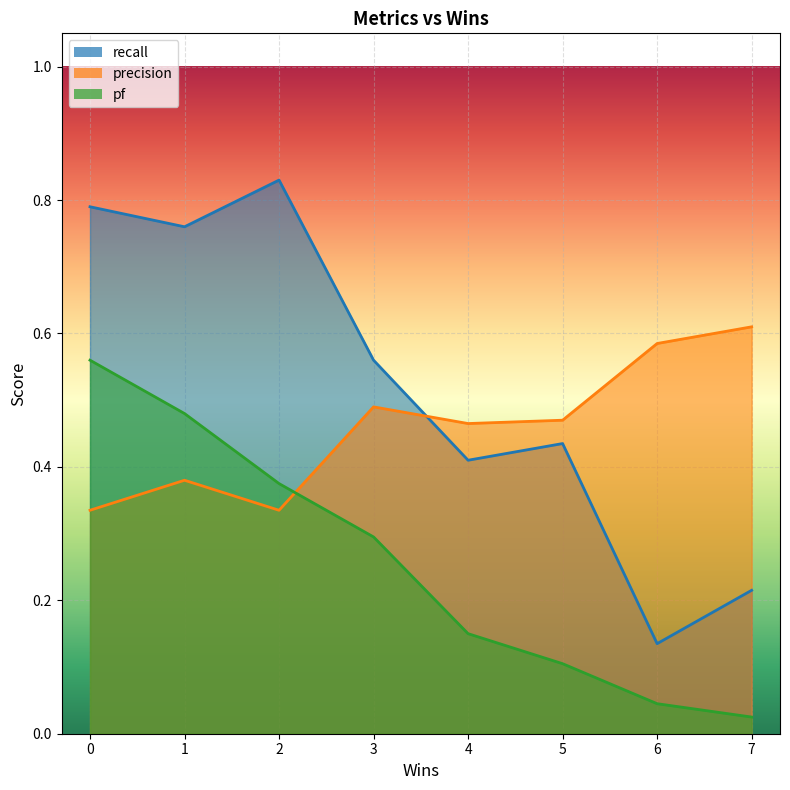

Rank the series at 3 from lowest to highest value.

pf, precision, recall